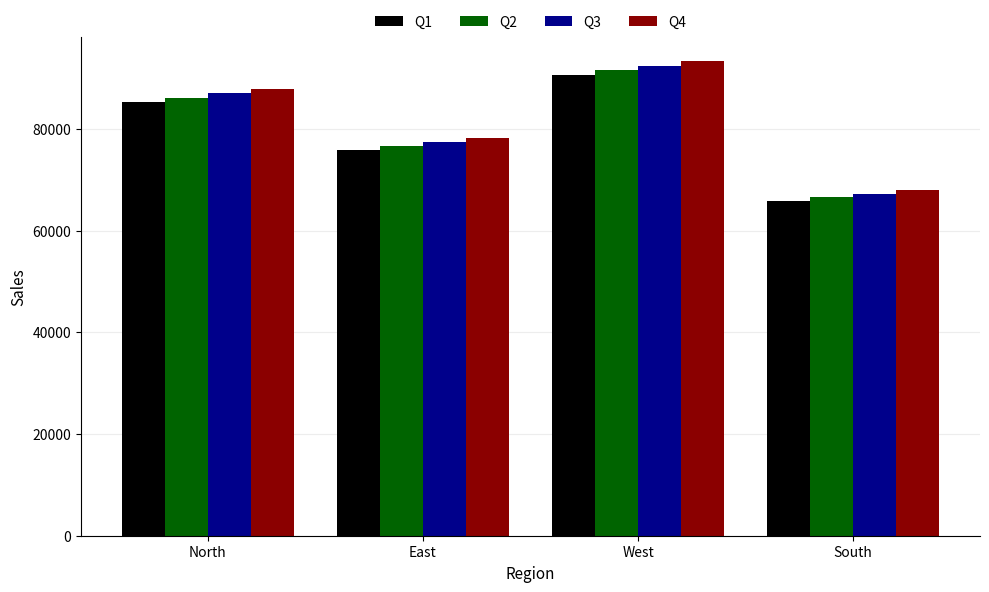

What is the difference between the Q3 values at North and West?

5382.1